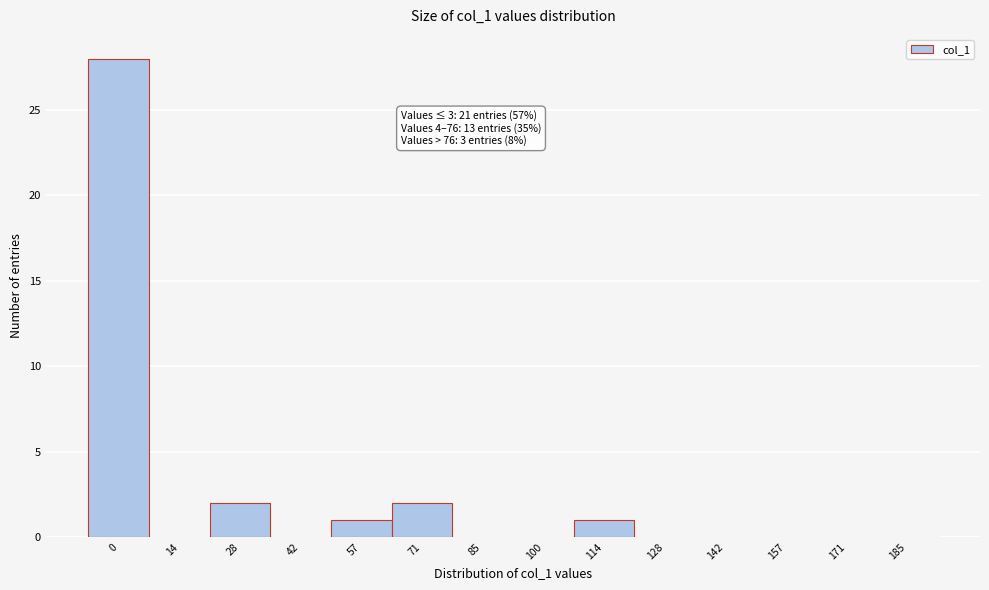

Reading left to right, extract all data points from this chart.

0=28	14=0	28=2	42=0	57=1	71=2	85=0	100=0	114=1	128=0	142=0	157=0	171=0	185=0